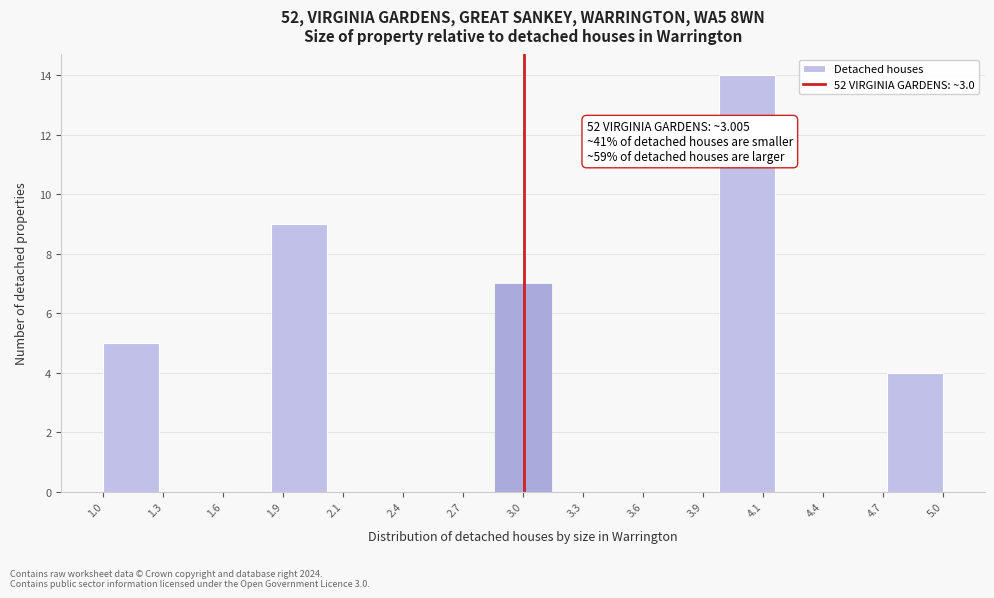

Reading right to left, extract all data points from this chart.

5.0=4	4.7=0	4.4=0	4.1=14	3.9=0	3.6=0	3.3=0	3.0=7	2.7=0	2.4=0	2.1=0	1.9=9	1.6=0	1.3=0	1.0=5